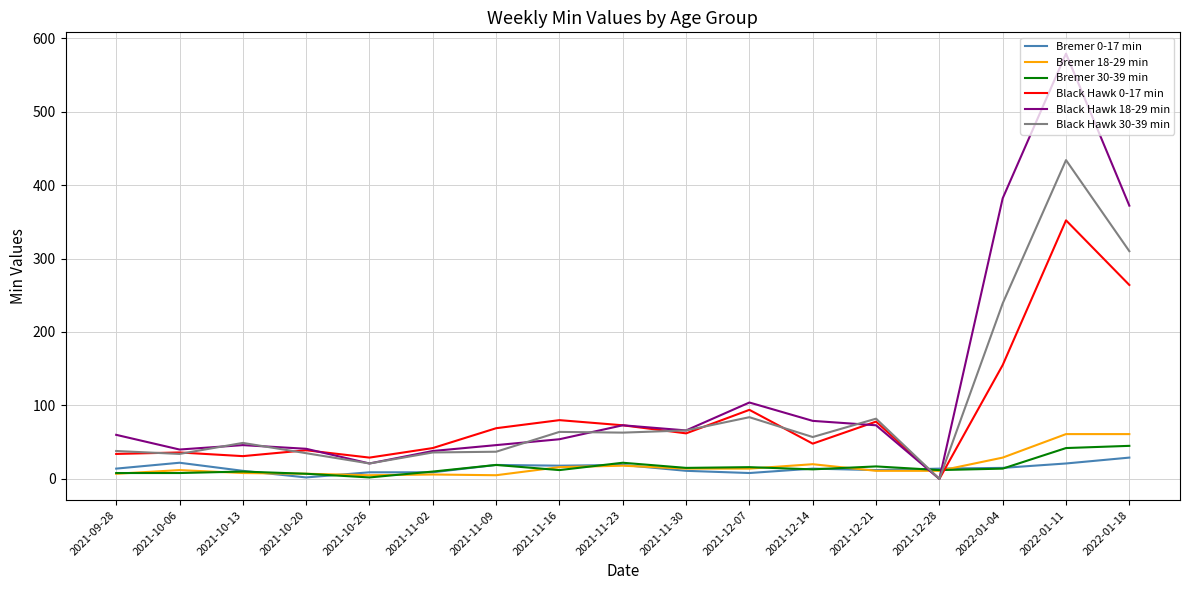

Which series has the widest spread of values?

Black Hawk 18-29 min